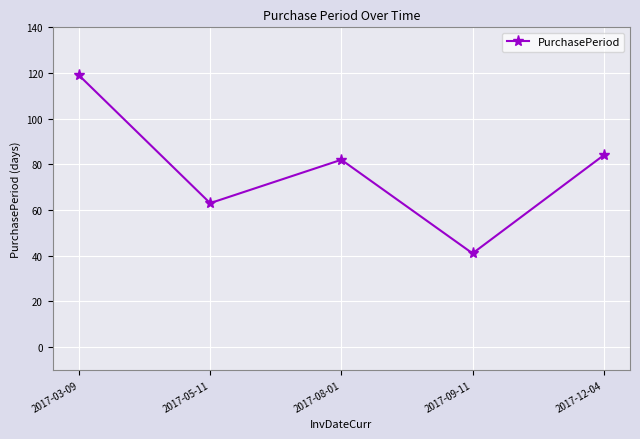

The value at 2017-09-11 is 54. True or false?

False